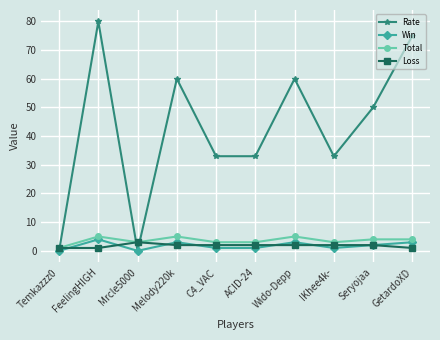

How many lines are shown in the chart?

4